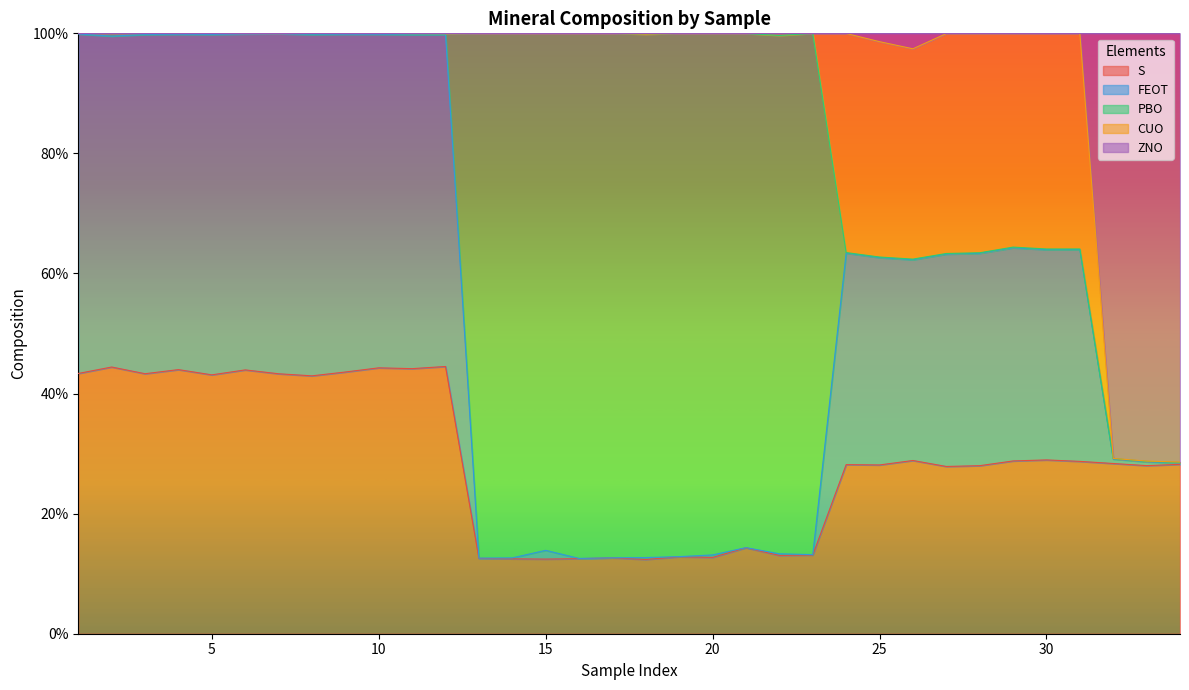

Which series has the largest range (max minus min)?

FEOT